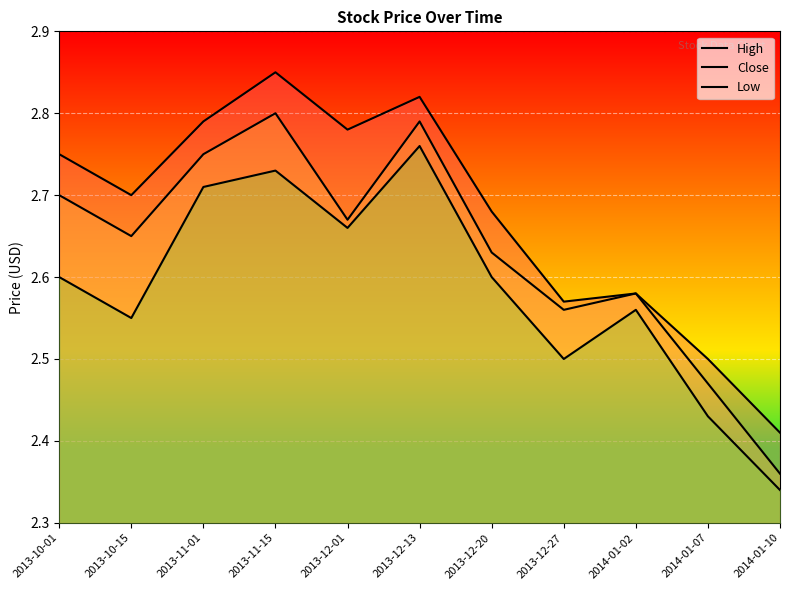

How many series are shown in this chart?

3